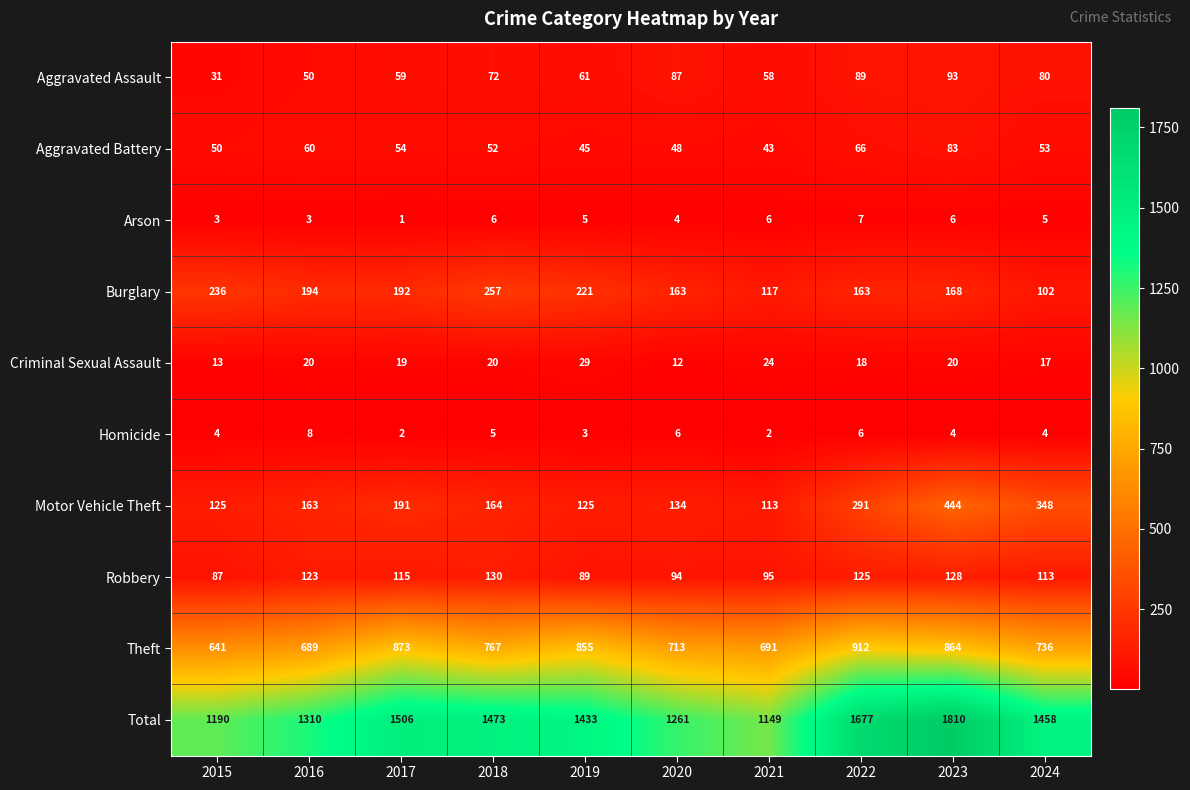

List the series in order of their peak value, lowest first.

Arson, Homicide, Criminal Sexual Assault, Aggravated Battery, Aggravated Assault, Robbery, Burglary, Motor Vehicle Theft, Theft, Total